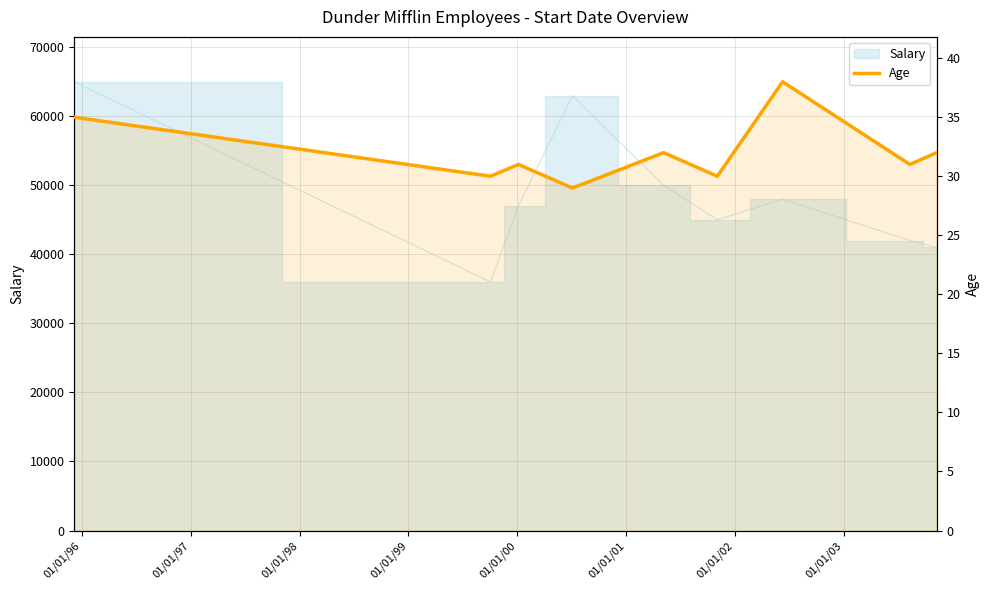

Reading right to left, transcribe all the data shown in this chart.

32	31	38	30	32	29	31	30	35